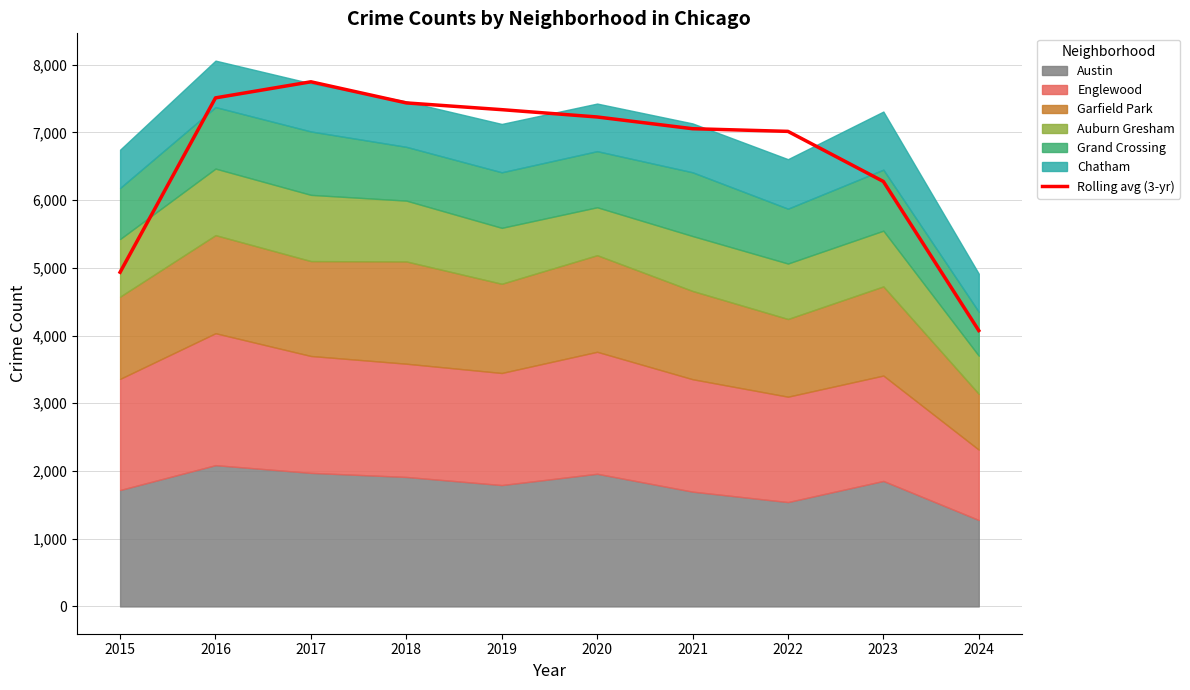

What is the greatest value displayed?

7746.3